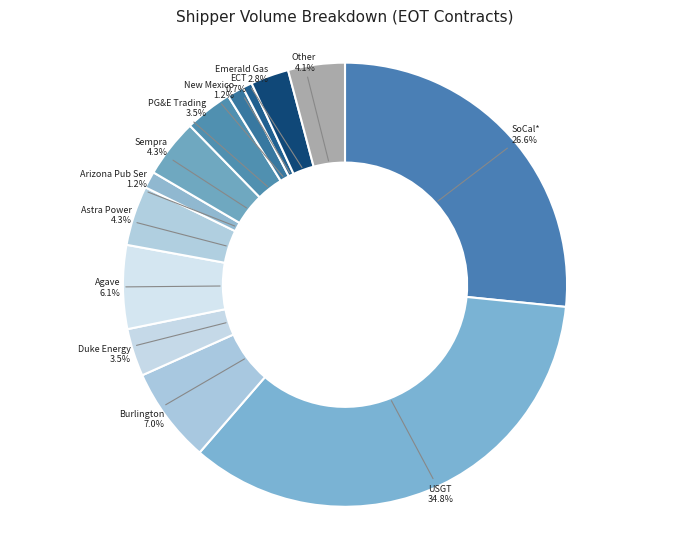

Does PG&E Trading account for over 50% of the chart?

No